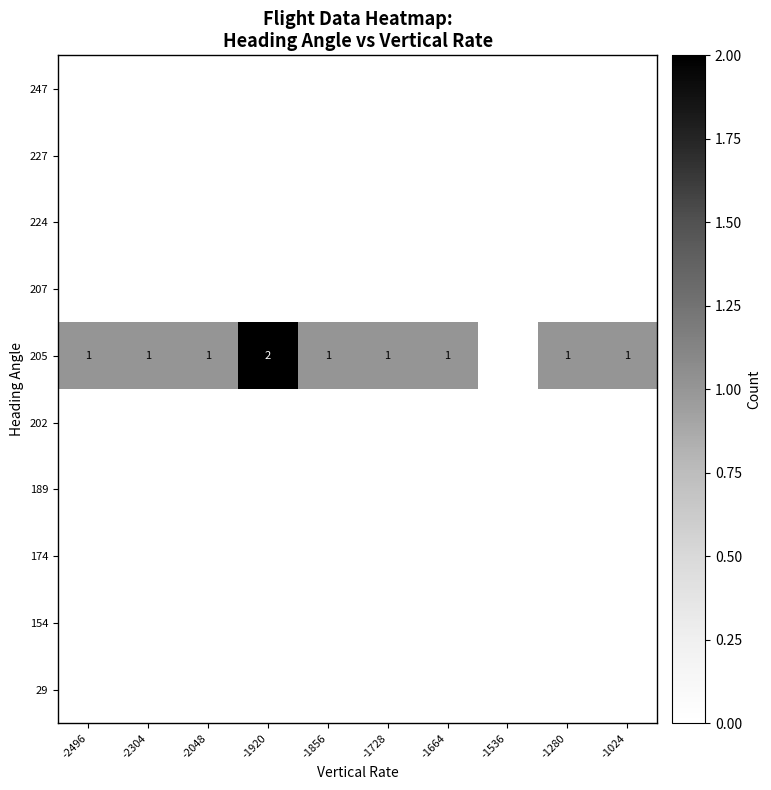

The value of 29 at -2496 is 0. True or false?

True